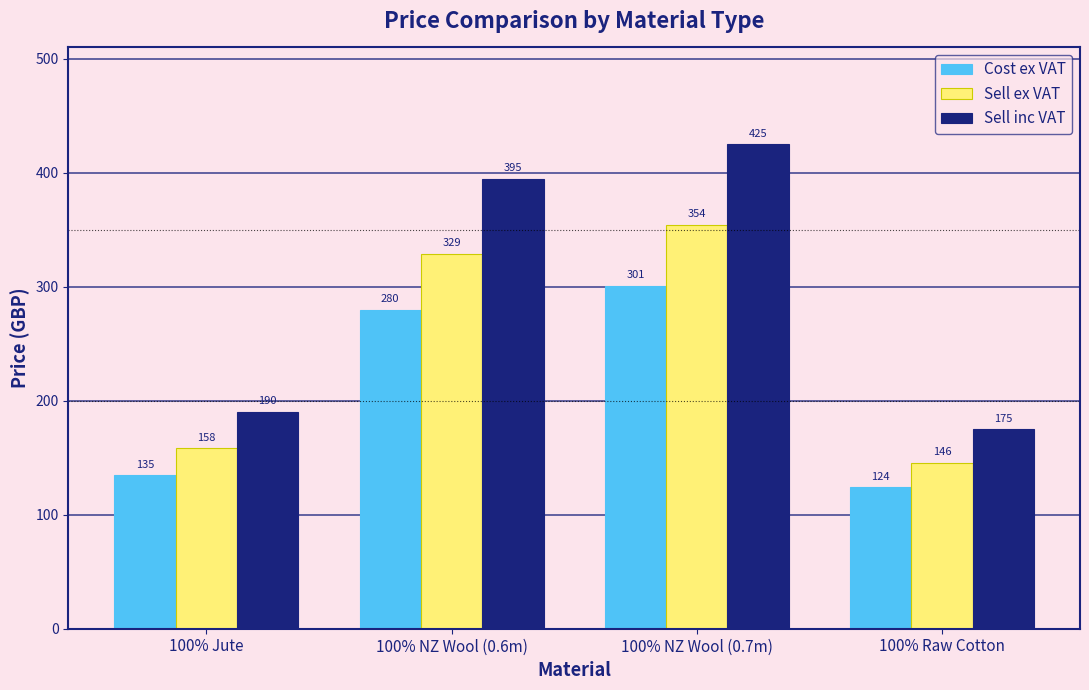

What is the sum of the Sell ex VAT values at 100% Jute and 100% Raw Cotton?

304.2